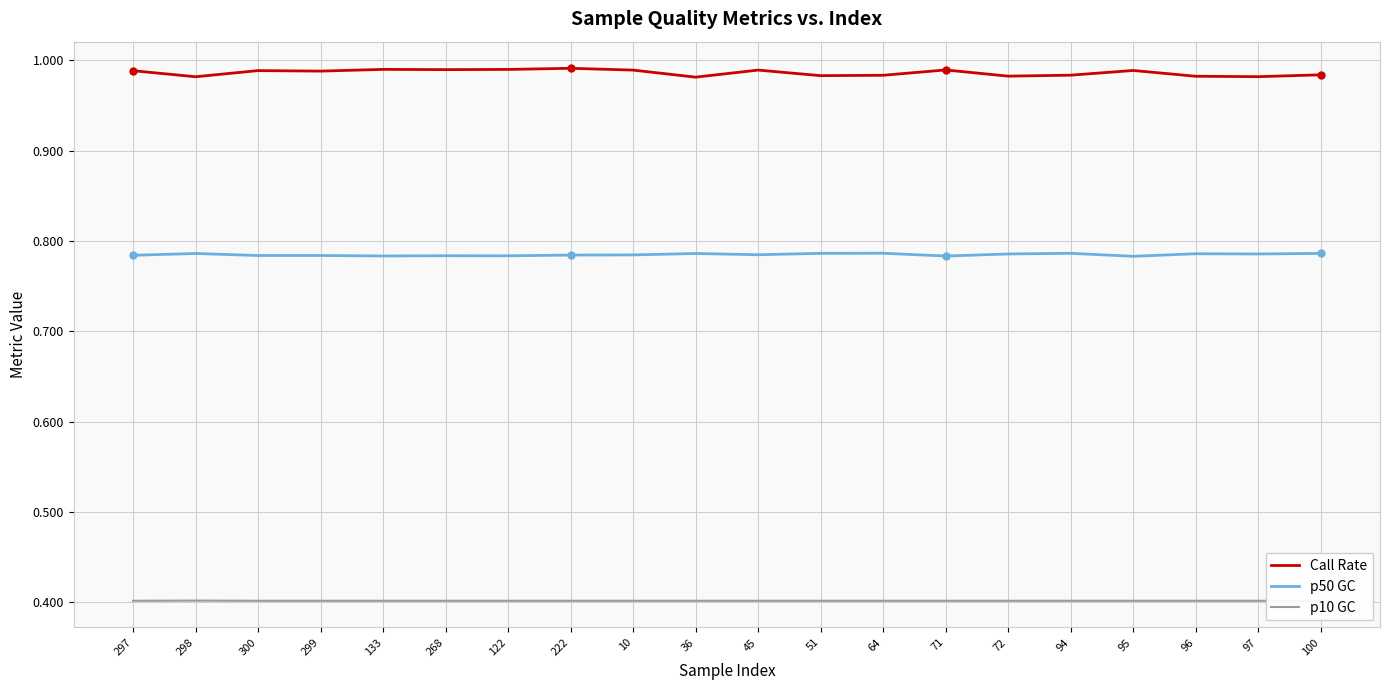

True or false: p10 GC has a value of 0.4 at 122.

True